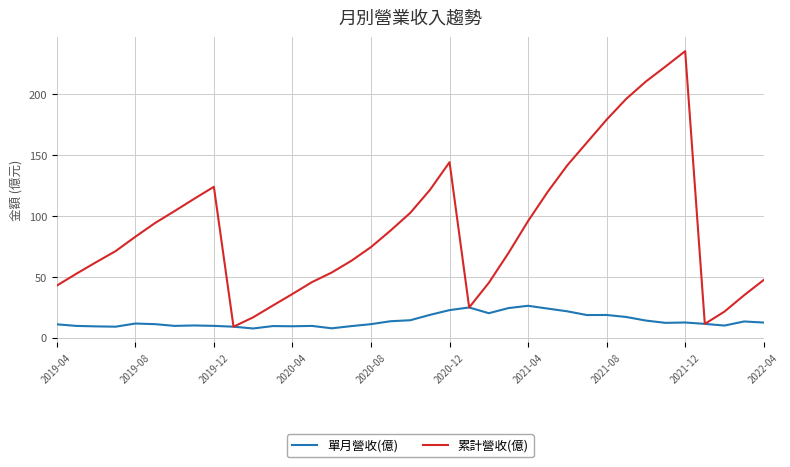

Which series has the largest total across all categories?

累計營收(億)